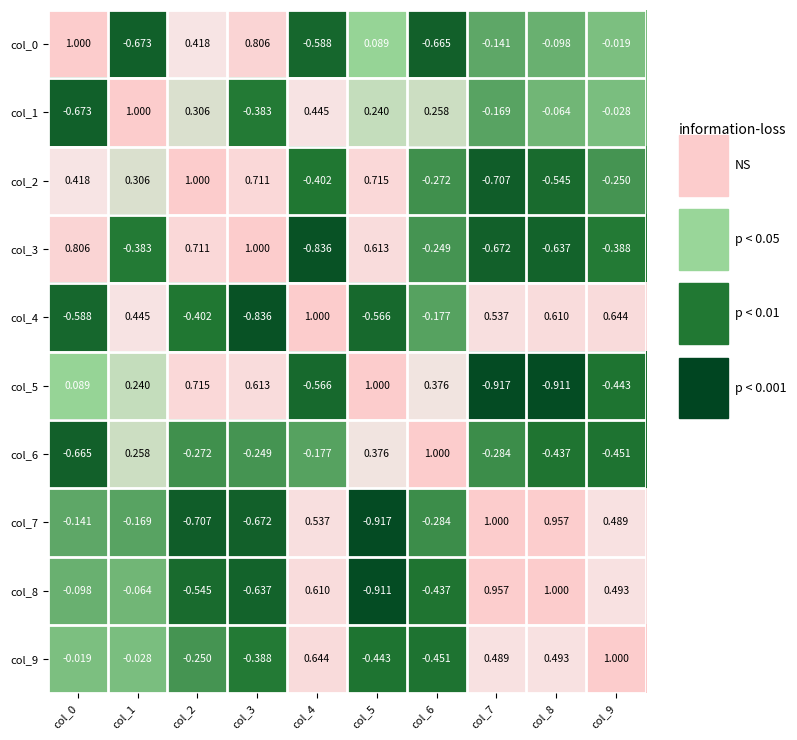

Is the value of col_3 at col_5 greater than the value of col_8 at col_9?

Yes